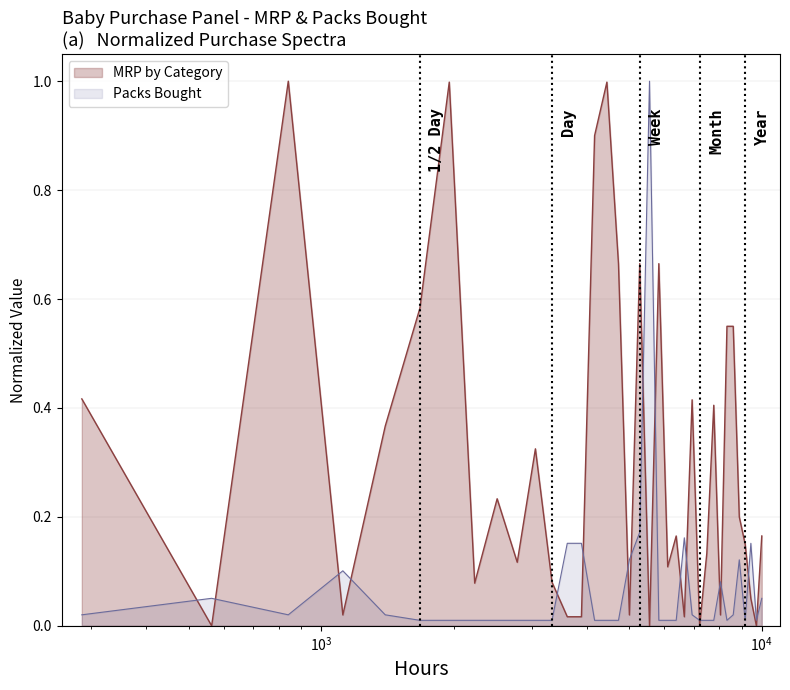

What is the average value?

0.3